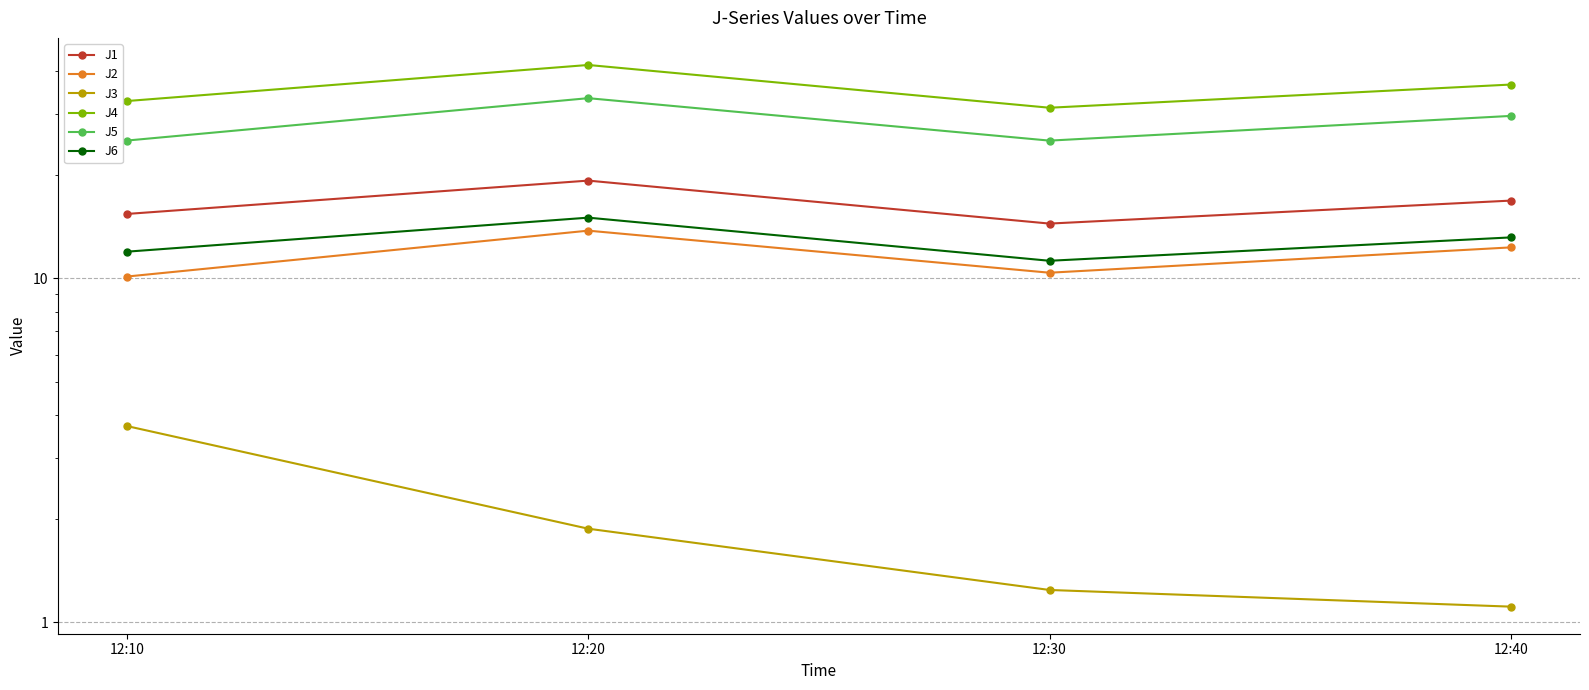

How many values in the J2 series are below 12?

2